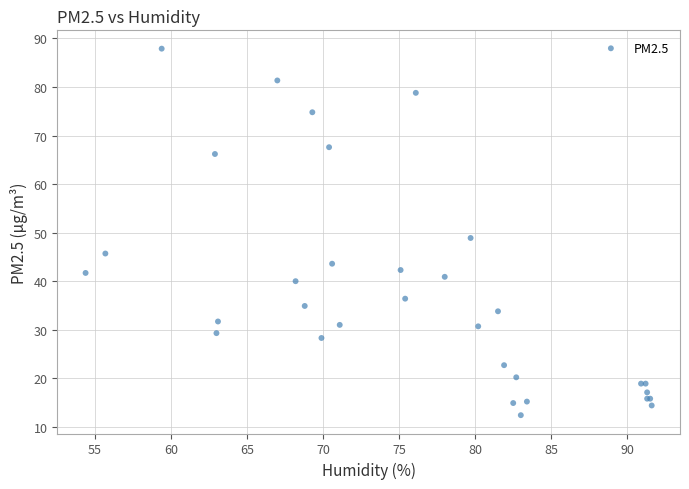

What Y value in the scatter plot is closest to 50?

48.9